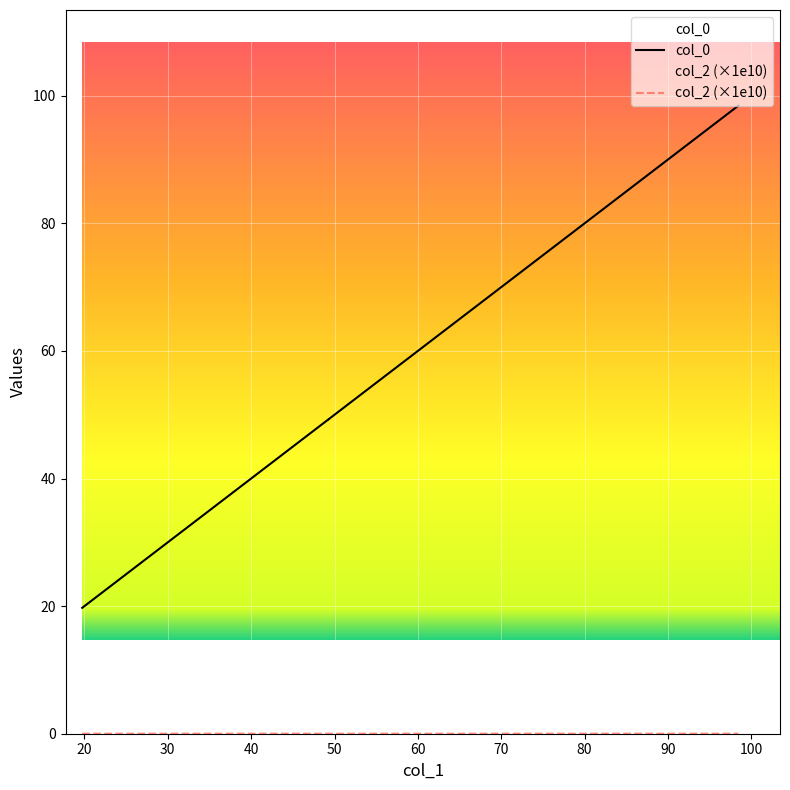

How many data points in col_0 are less than 49?

1